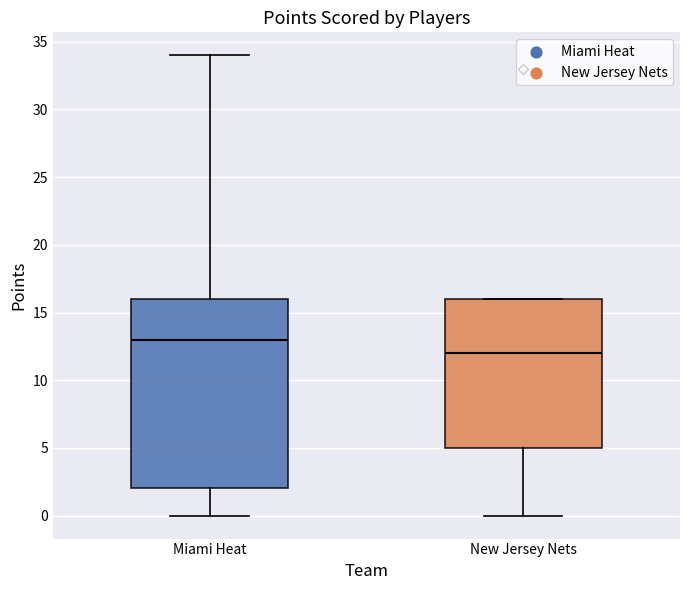

Which box is the tallest, from its lower edge to its upper edge?

Miami Heat